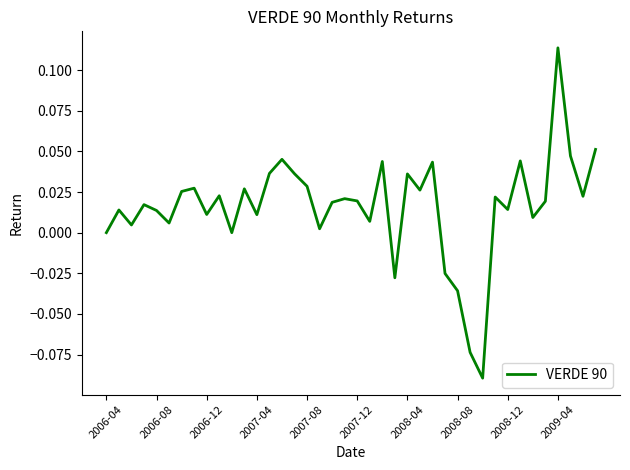

Does the chart display data point markers on the line(s)?

No